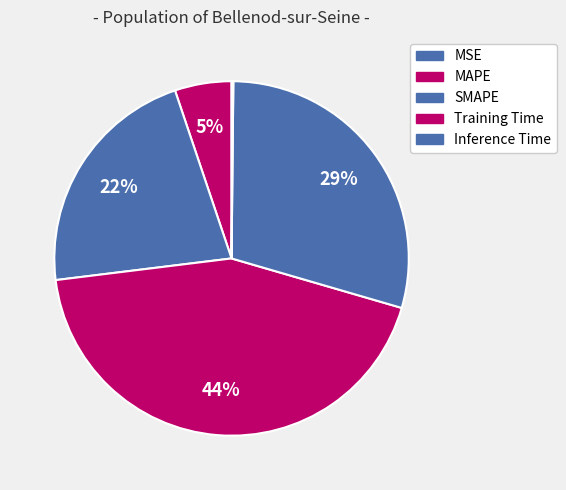

How many segments does this pie chart have?

5